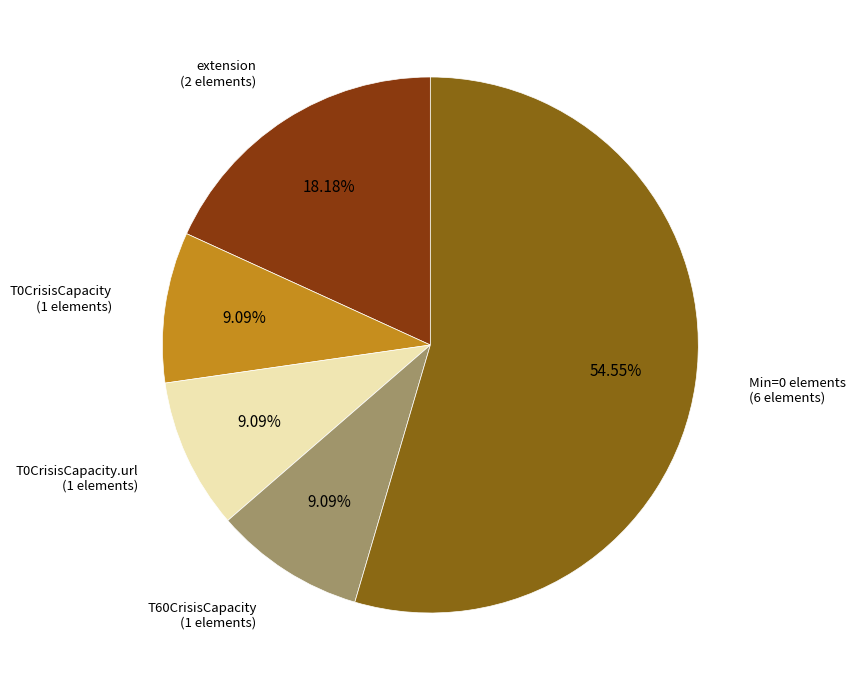

Does any single category account for the majority?

Yes